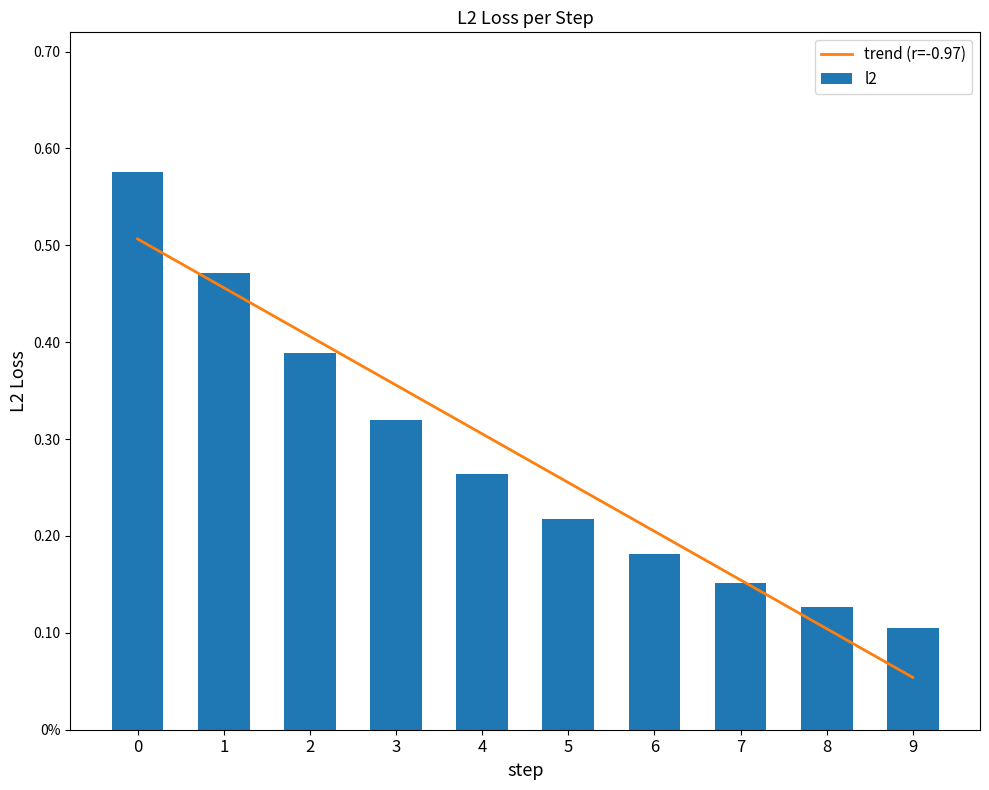

Where is trend (r=-0.97) nearest to the value 0?

9